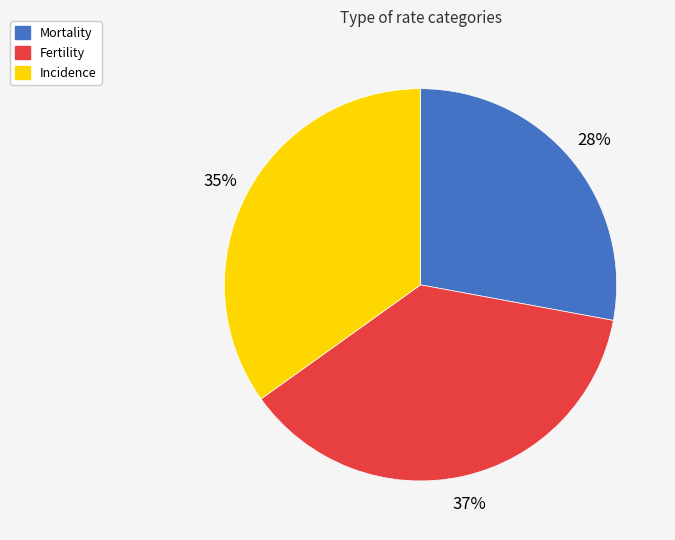

Does Fertility represent more than half of the total?

No